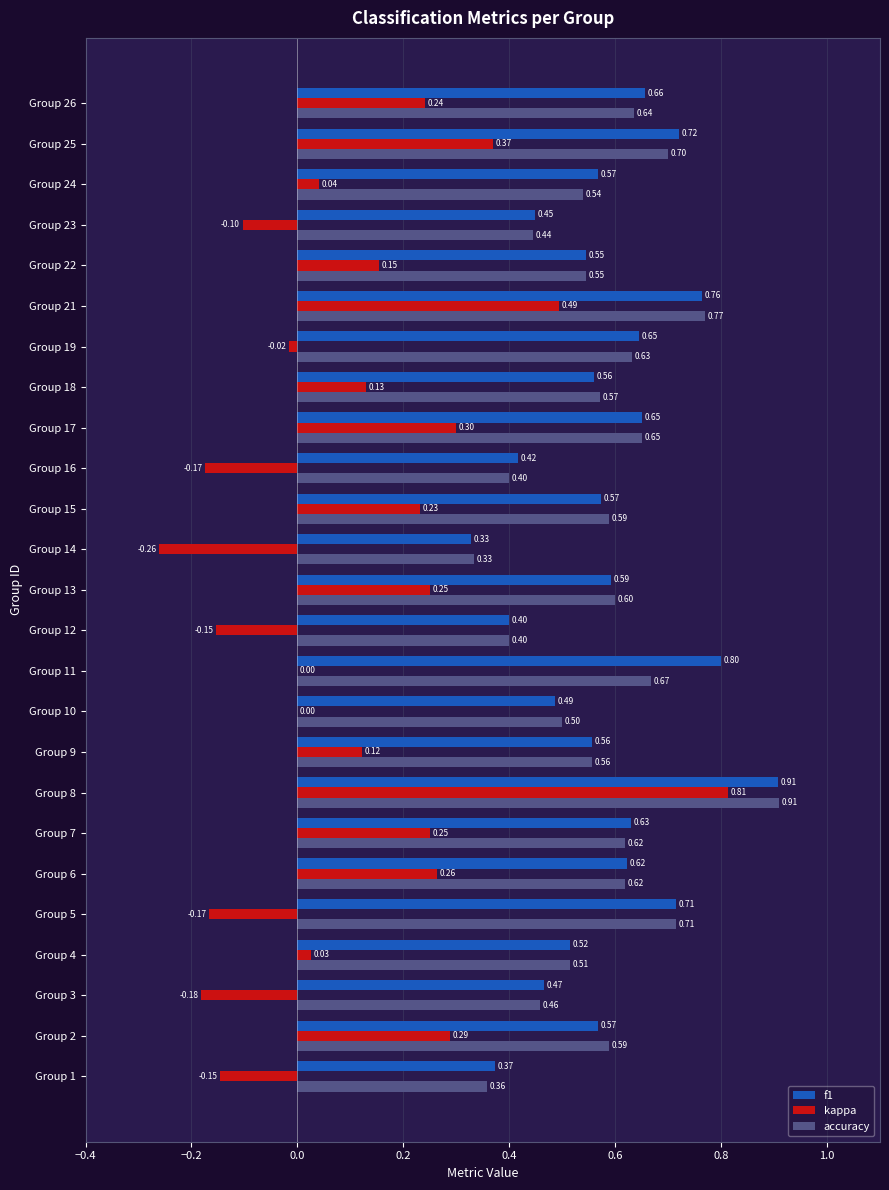

What is the sum of all kappa values?

2.8